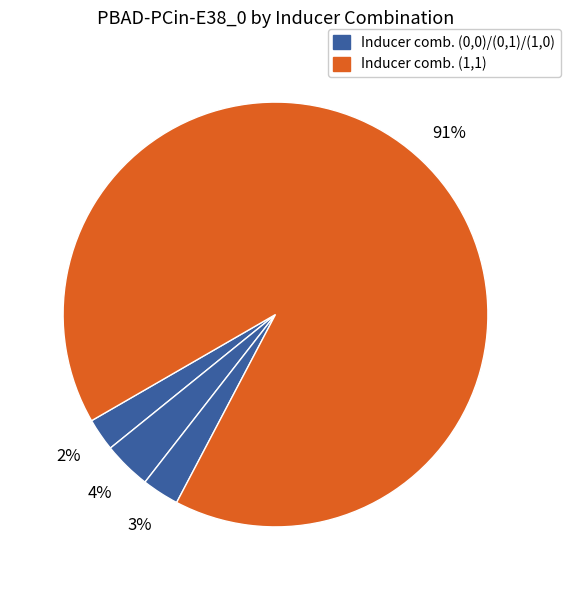

How many segments does this pie chart have?

4